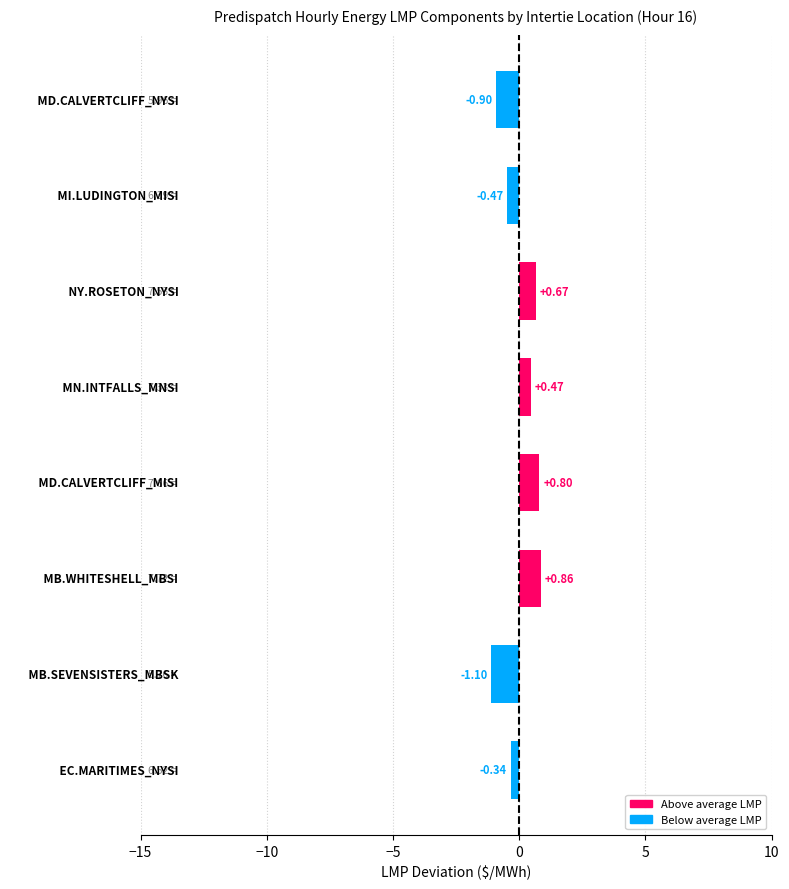

What is the difference between the maximum and minimum values?

2.0